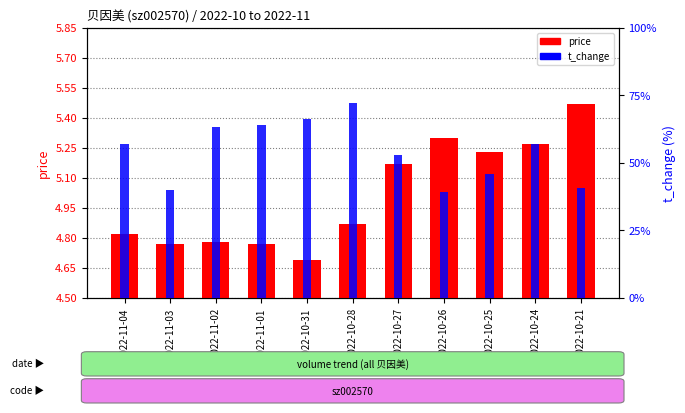

Are the bars horizontal?

No